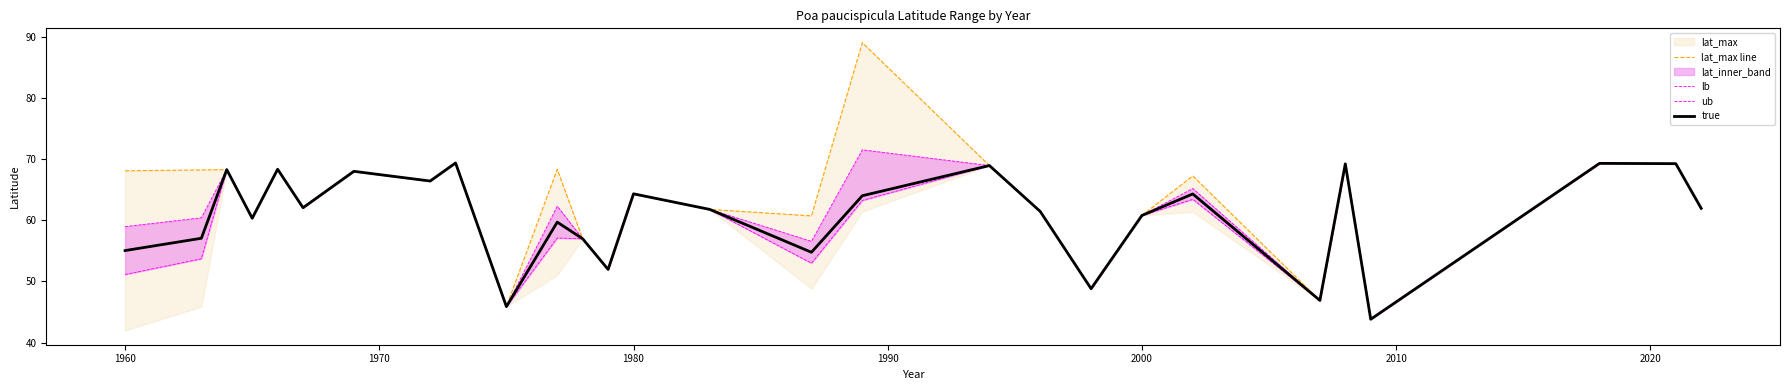

At how many categories does at least one series exceed 63?

15